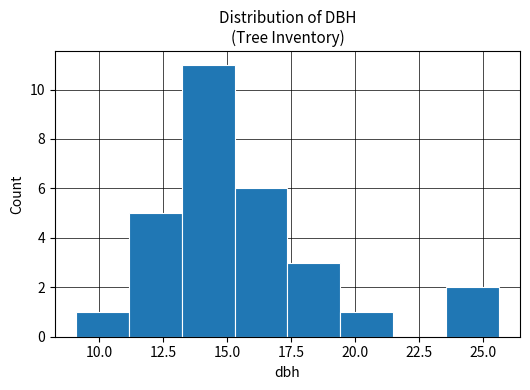

Reading left to right, list every bar in this chart as the range it spans on the x-axis followed by its height. Neither the bar edges nor the heights are printed on the chart, so give them approximately, as read against the axes.

9.0 to 11.0: 1
11.0 to 13.0: 5
13.0 to 15.5: 11
15.5 to 17.5: 6
17.5 to 19.5: 3
19.5 to 21.5: 1
21.5 to 23.5: 0
23.5 to 25.5: 2